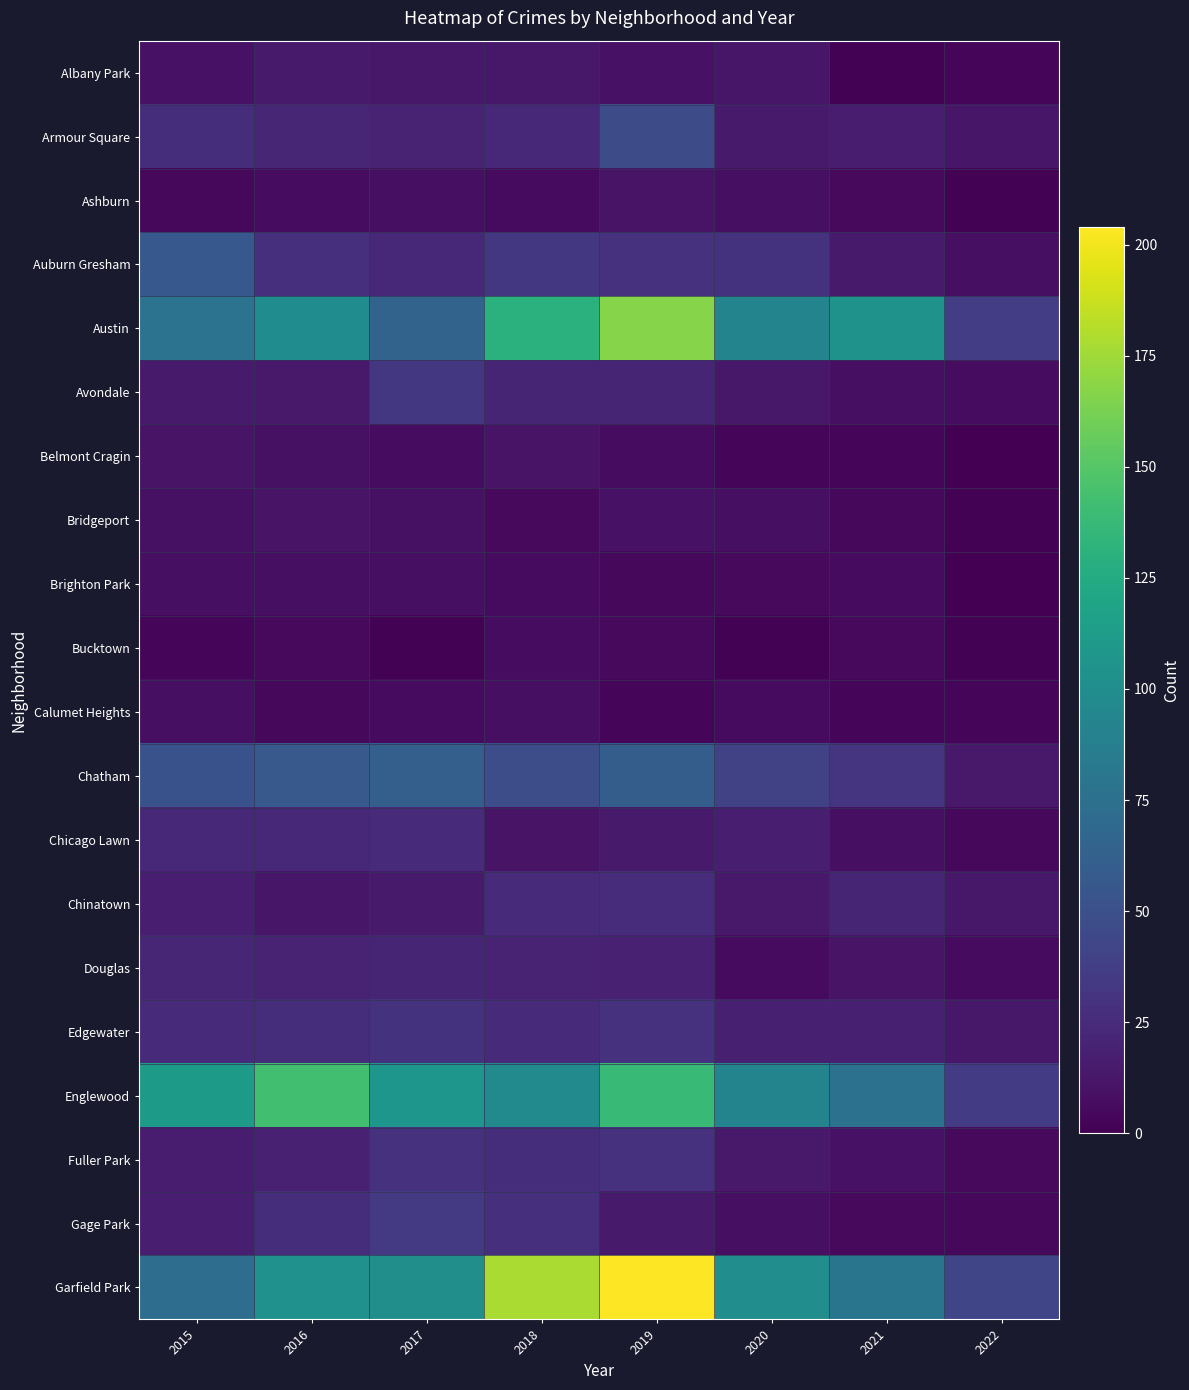

Reading left to right, extract all data points from this chart.

Albany Park: 2015=10	2016=15	2017=13	2018=13	2019=10	2020=12	2021=1	2022=3
Armour Square: 2015=27	2016=22	2017=20	2018=23	2019=47	2020=15	2021=16	2022=12
Ashburn: 2015=4	2016=7	2017=8	2018=6	2019=11	2020=8	2021=5	2022=1
Auburn Gresham: 2015=56	2016=28	2017=23	2018=33	2019=29	2020=30	2021=15	2022=8
Austin: 2015=78	2016=99	2017=65	2018=130	2019=167	2020=92	2021=104	2022=37
Avondale: 2015=15	2016=14	2017=33	2018=21	2019=21	2020=13	2021=8	2022=7
Belmont Cragin: 2015=11	2016=9	2017=7	2018=11	2019=7	2020=3	2021=3	2022=0
Bridgeport: 2015=9	2016=11	2017=9	2018=5	2019=10	2020=8	2021=4	2022=1
Brighton Park: 2015=8	2016=8	2017=8	2018=6	2019=4	2020=5	2021=6	2022=0
Bucktown: 2015=3	2016=5	2017=1	2018=7	2019=5	2020=1	2021=5	2022=1
Calumet Heights: 2015=8	2016=4	2017=6	2018=8	2019=3	2020=6	2021=3	2022=3
Chatham: 2015=51	2016=57	2017=62	2018=48	2019=60	2020=40	2021=31	2022=14
Chicago Lawn: 2015=23	2016=23	2017=25	2018=11	2019=15	2020=17	2021=8	2022=4
Chinatown: 2015=17	2016=12	2017=15	2018=25	2019=26	2020=14	2021=21	2022=13
Douglas: 2015=22	2016=20	2017=21	2018=20	2019=19	2020=6	2021=11	2022=6
Edgewater: 2015=24	2016=27	2017=30	2018=25	2019=29	2020=18	2021=18	2022=13
Englewood: 2015=111	2016=142	2017=107	2018=98	2019=138	2020=92	2021=76	2022=36
Fuller Park: 2015=16	2016=19	2017=29	2018=27	2019=29	2020=14	2021=10	2022=5
Gage Park: 2015=17	2016=27	2017=35	2018=28	2019=15	2020=8	2021=5	2022=4
Garfield Park: 2015=73	2016=103	2017=101	2018=178	2019=204	2020=100	2021=79	2022=43